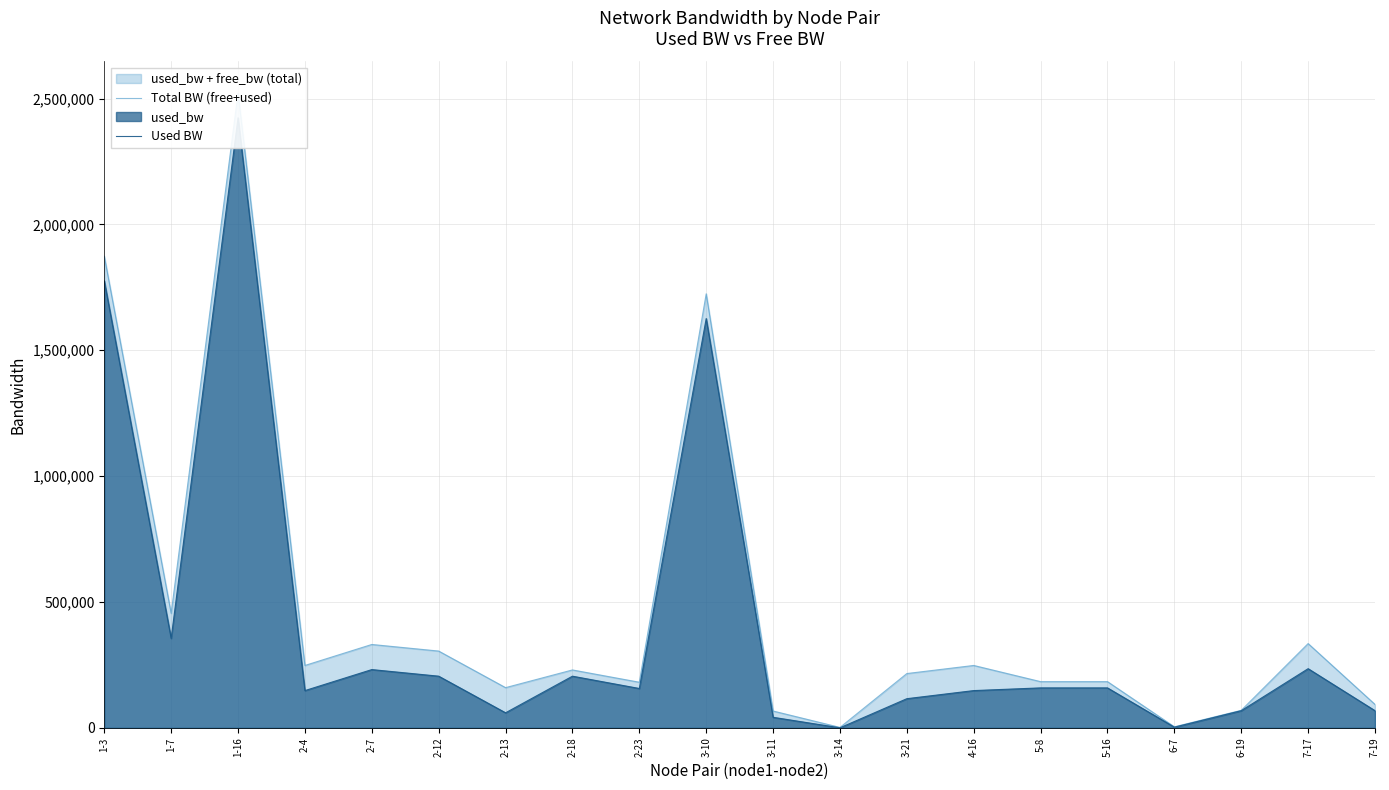

What is the difference between the highest and lowest values at 7-19?

24931.9